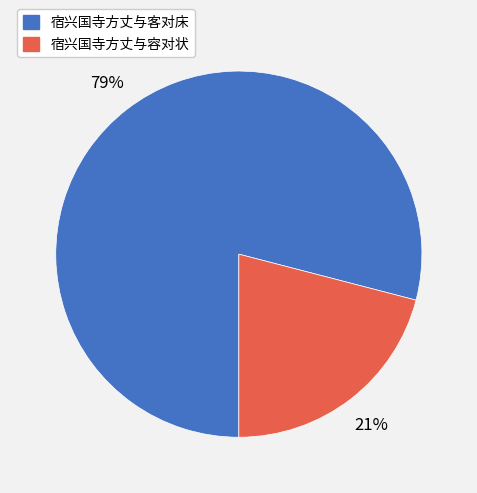

Count the number of slices in the pie.

2